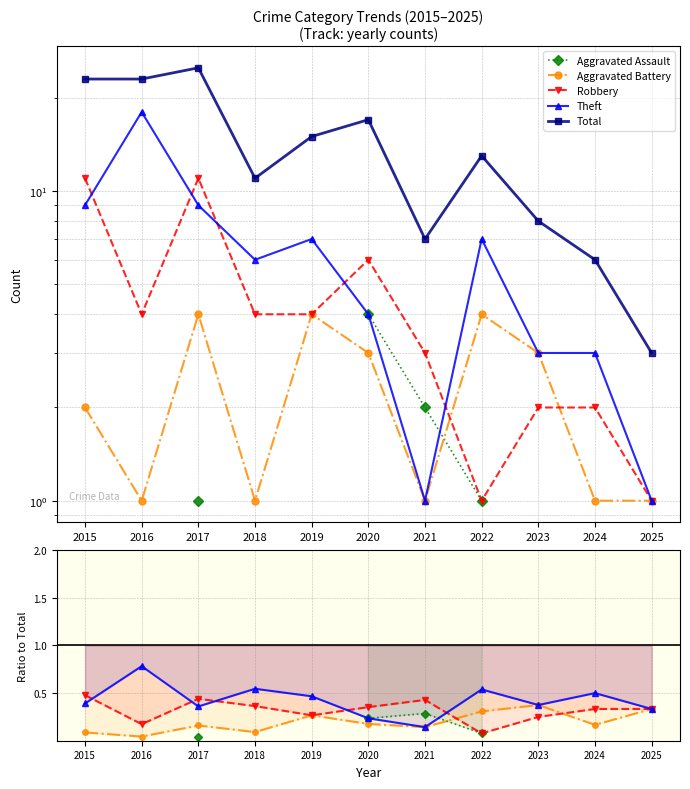

Which series changed the most between 2015 and 2022?

Total